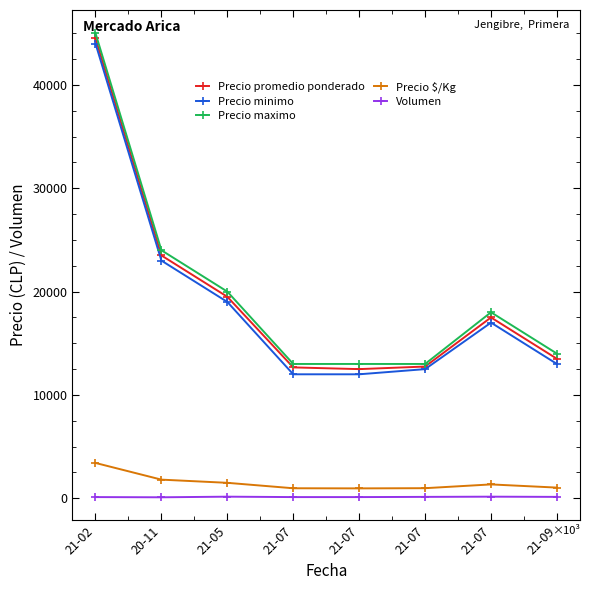

Rank the categories by Volumen value from lowest to highest.

20-11, 21-02, 21-07, 21-07, 21-07, 21-09, 21-05, 21-07